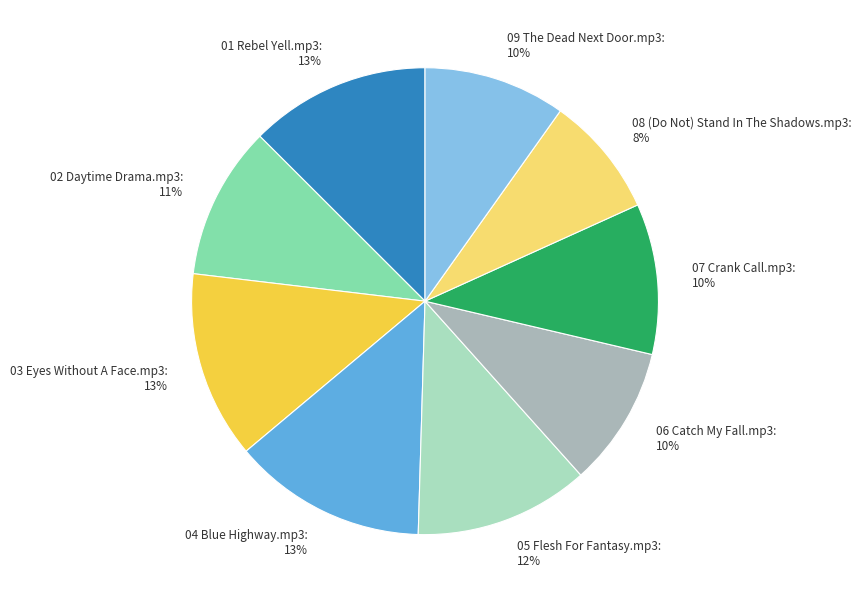

To the nearest percent, what is the difference between the largest and smallest slice percentages?

5%